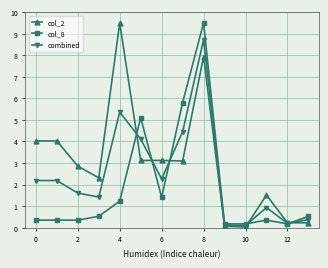

What is the sum of all combined values?

34.0